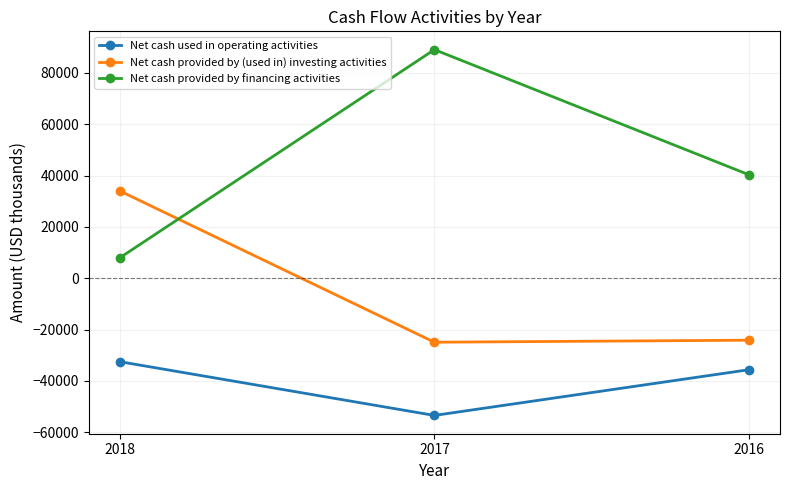

What is the value of the Net cash provided by (used in) investing activities point at the 2nd from the left?

-24908